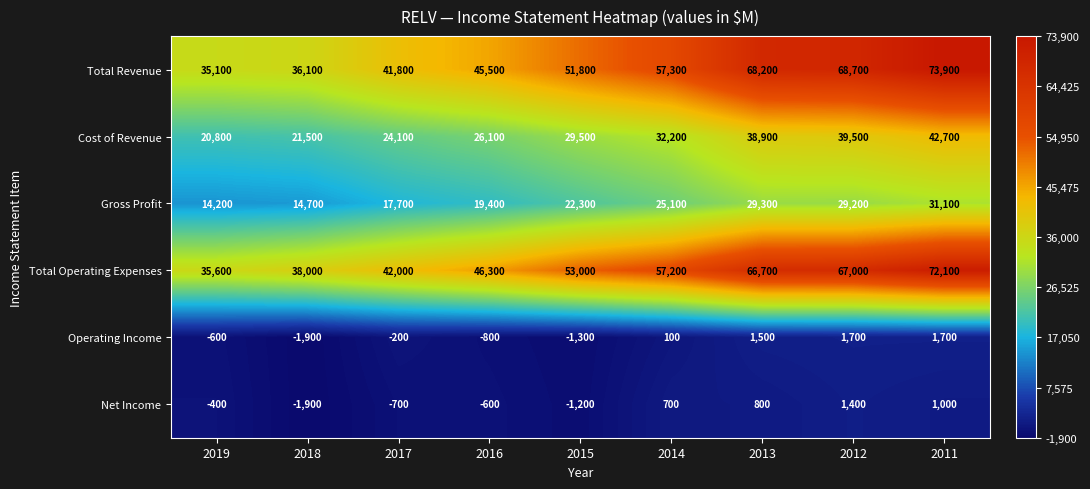

Rank the series at 2016 from highest to lowest value.

Total Operating Expenses, Total Revenue, Cost of Revenue, Gross Profit, Net Income, Operating Income